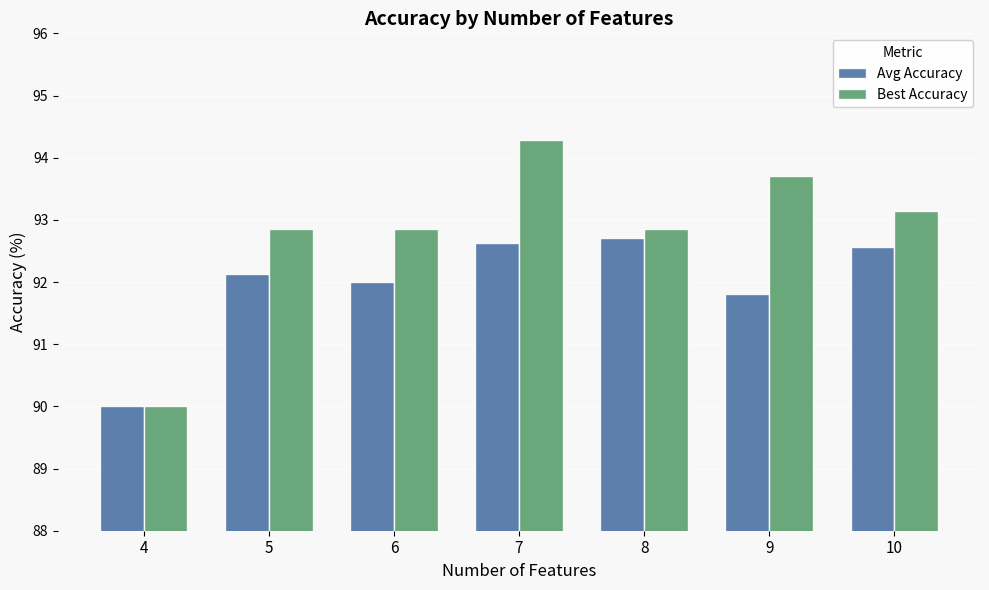

What is the lowest value of the Avg Accuracy series?

90.0